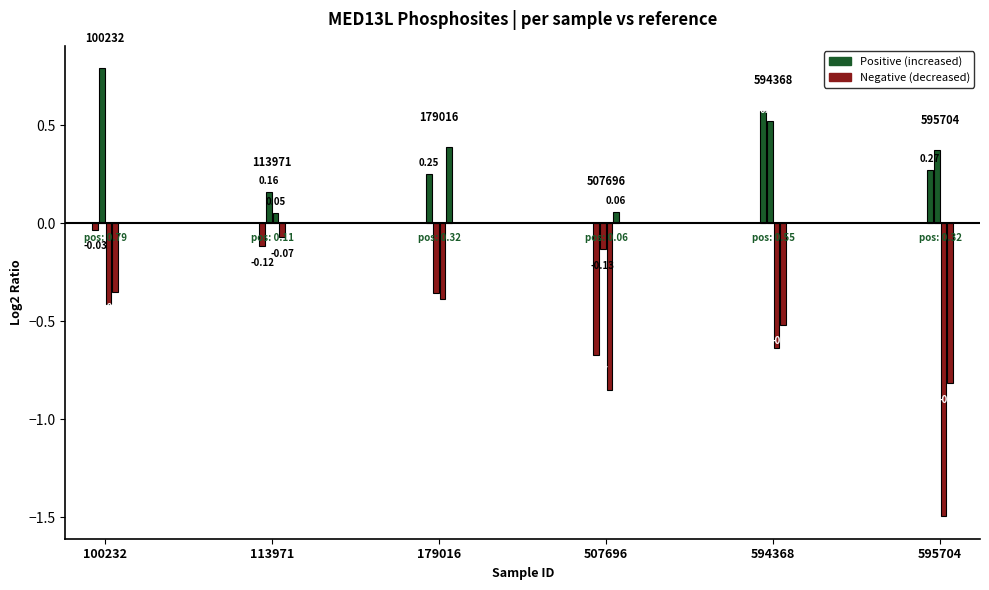

Reading left to right, transcribe all the data shown in this chart.

100232: -0.0	0.8	-0.4	-0.3
113971: -0.1	0.2	0.1	-0.1
179016: 0.3	-0.4	-0.4	0.4
507696: -0.7	-0.1	-0.8	0.1
594368: 0.6	0.5	-0.6	-0.5
595704: 0.3	0.4	-1.5	-0.8